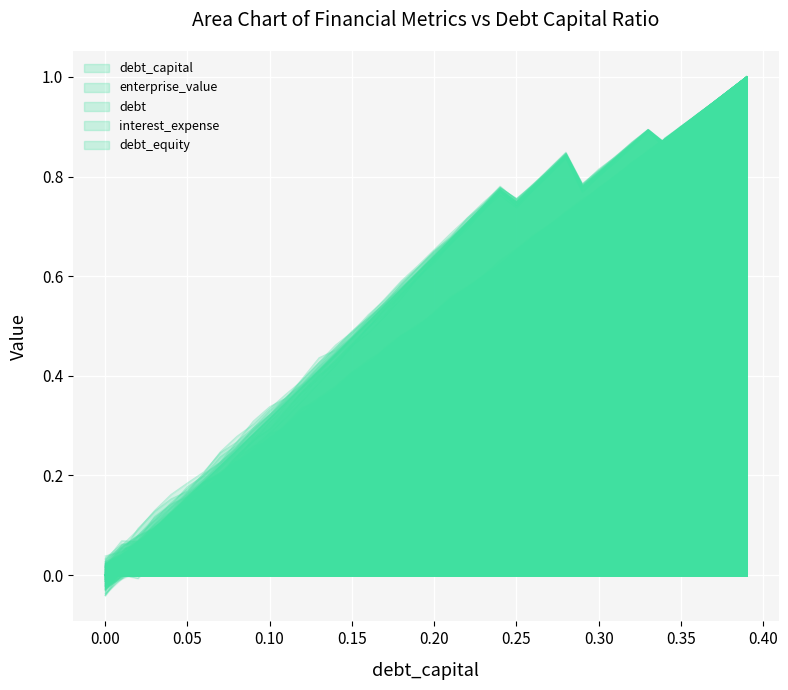

The debt_equity series shows 0.9 at 36. True or false?

True